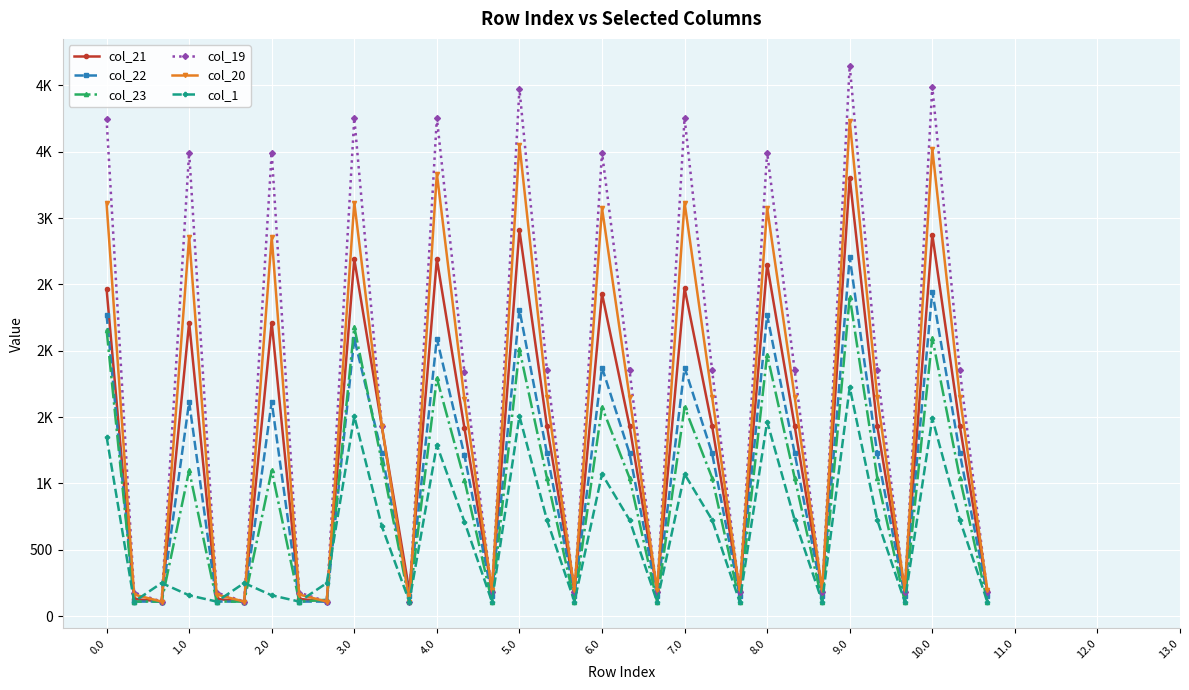

Is this an area chart (filled region under the line)?

No